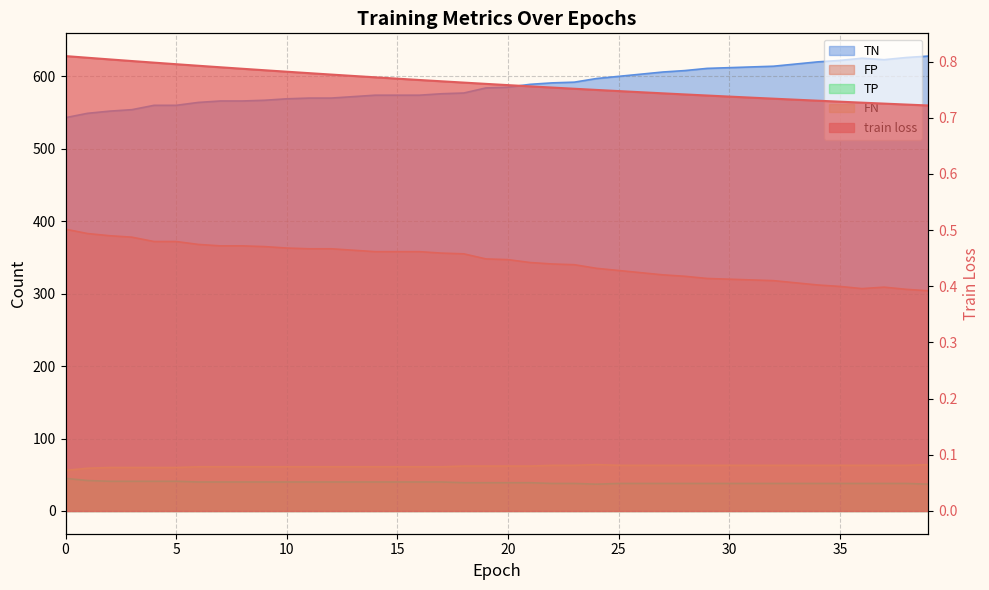

What is the minimum value for TP?

37.0